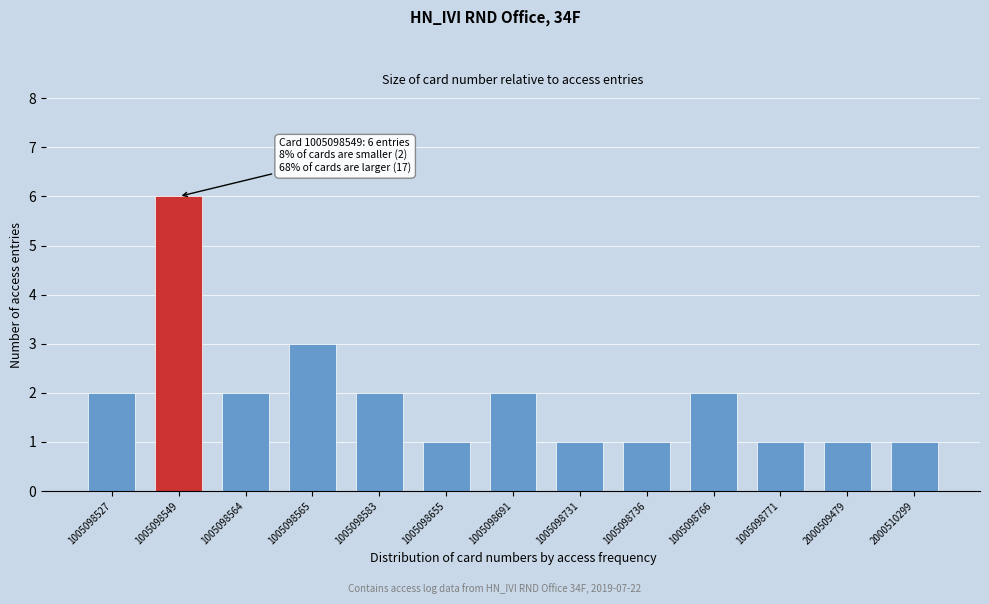

Reading left to right, what are all the values shown in this chart?

2	6	2	3	2	1	2	1	1	2	1	1	1